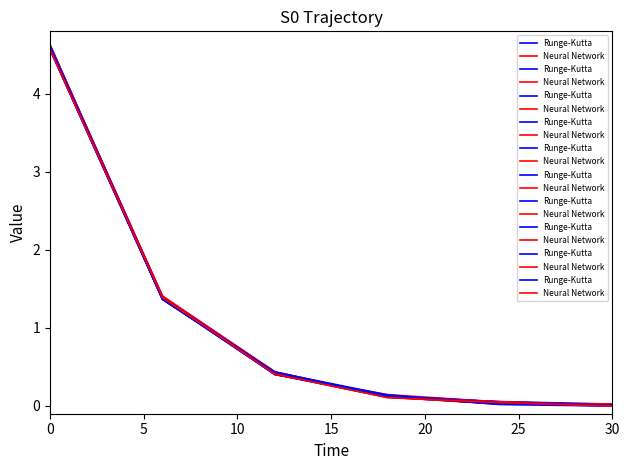

What is the value of the Neural Network point at the 1st from the left?

4.6